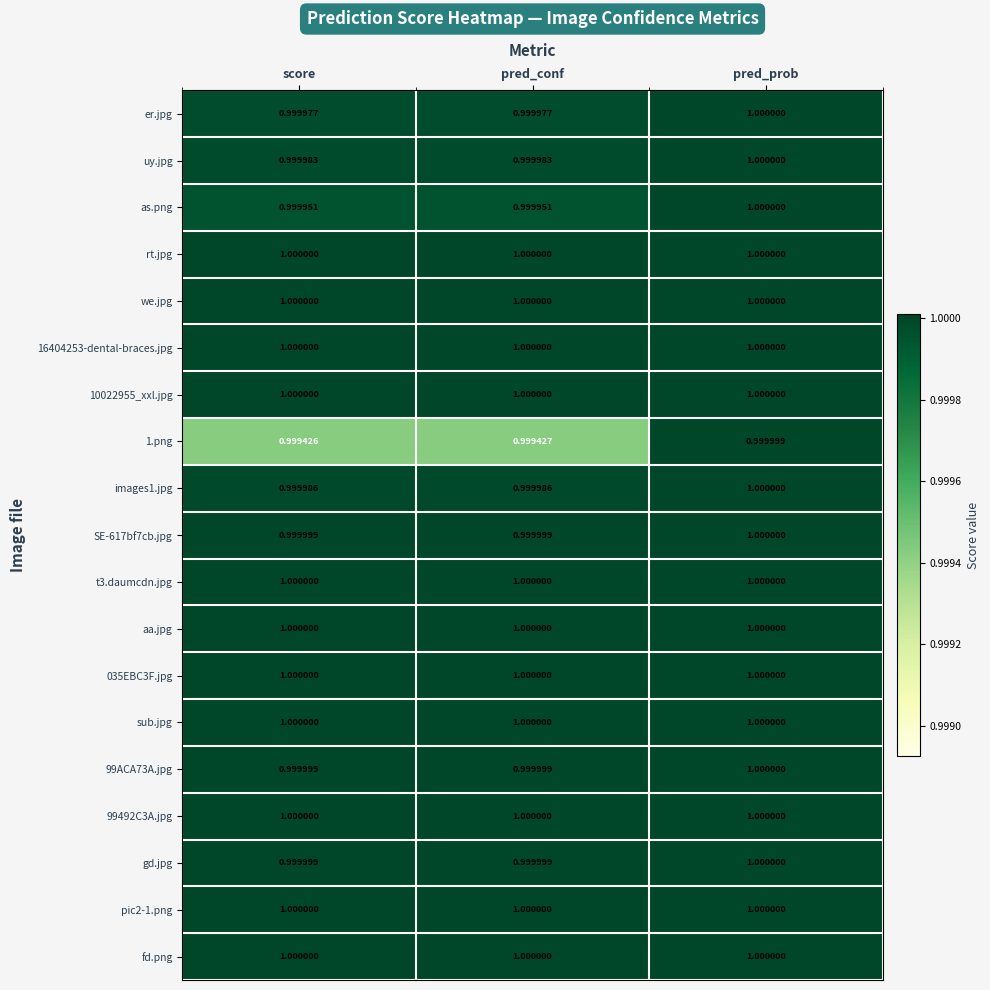

At which label does uy.jpg reach its peak?

pred_prob